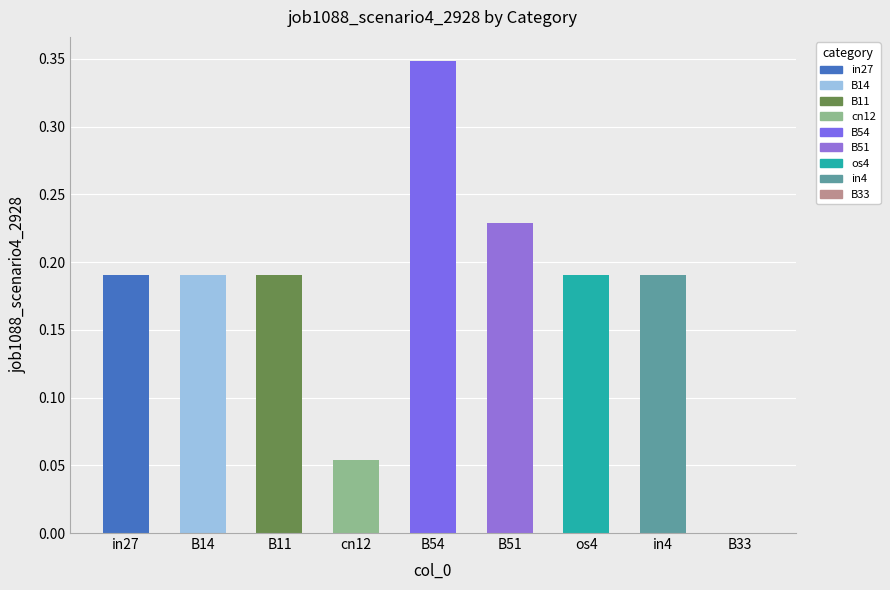

Between B51 and B14, which is larger?

B51